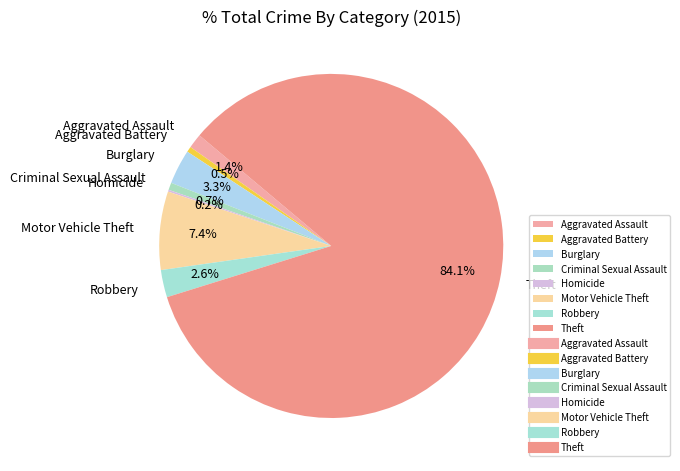

Does any single category account for the majority?

Yes